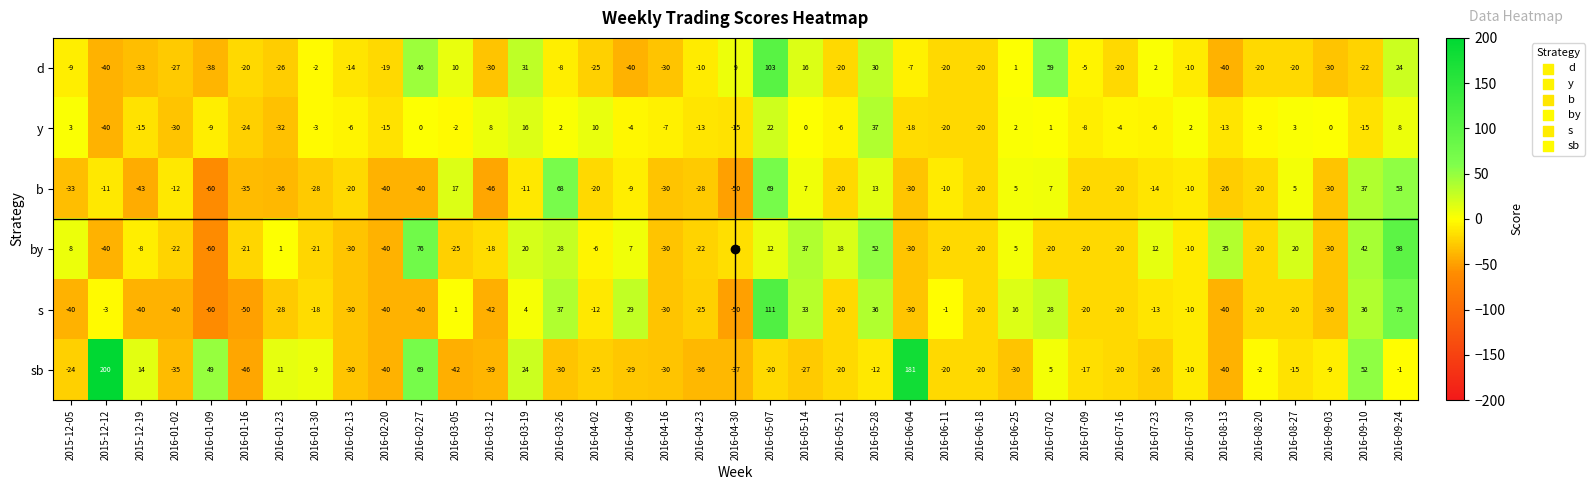

Rank the series at 2016-01-16 from lowest to highest value.

s, sb, b, y, by, d